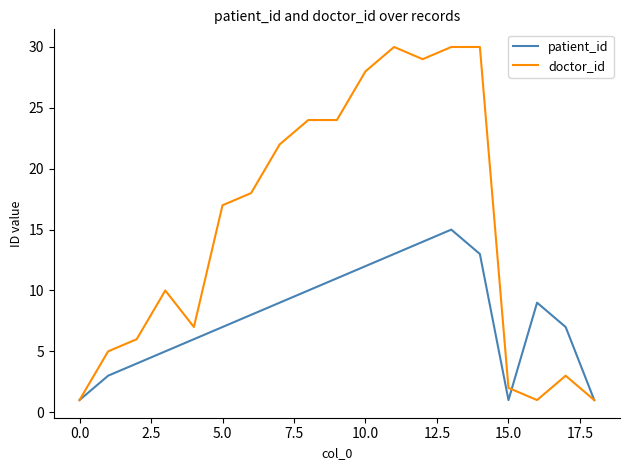

Which series has the widest spread of values?

doctor_id